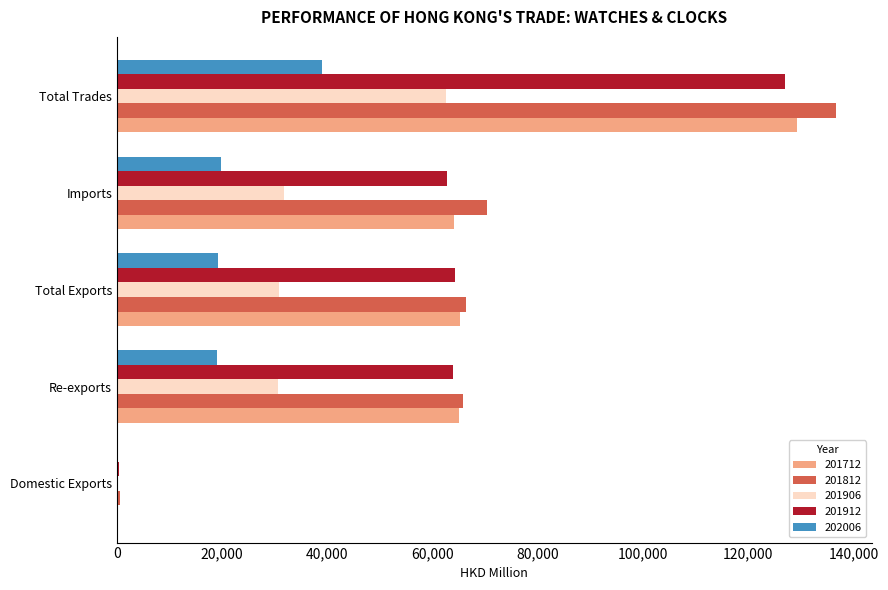

The value of 202006 at Re-exports is 6662.9. True or false?

False